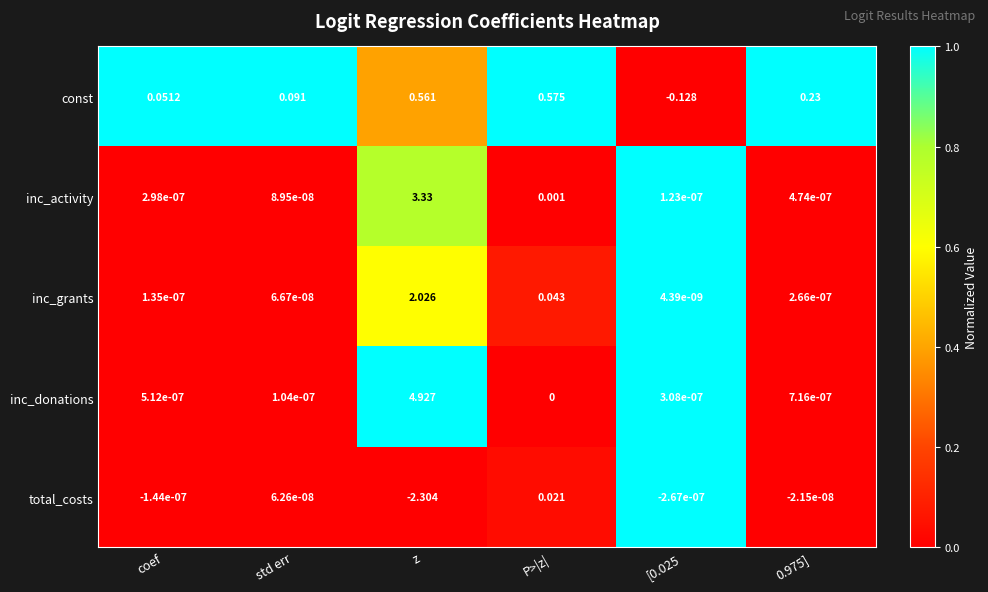

At which category is the sum across all series the highest?

z